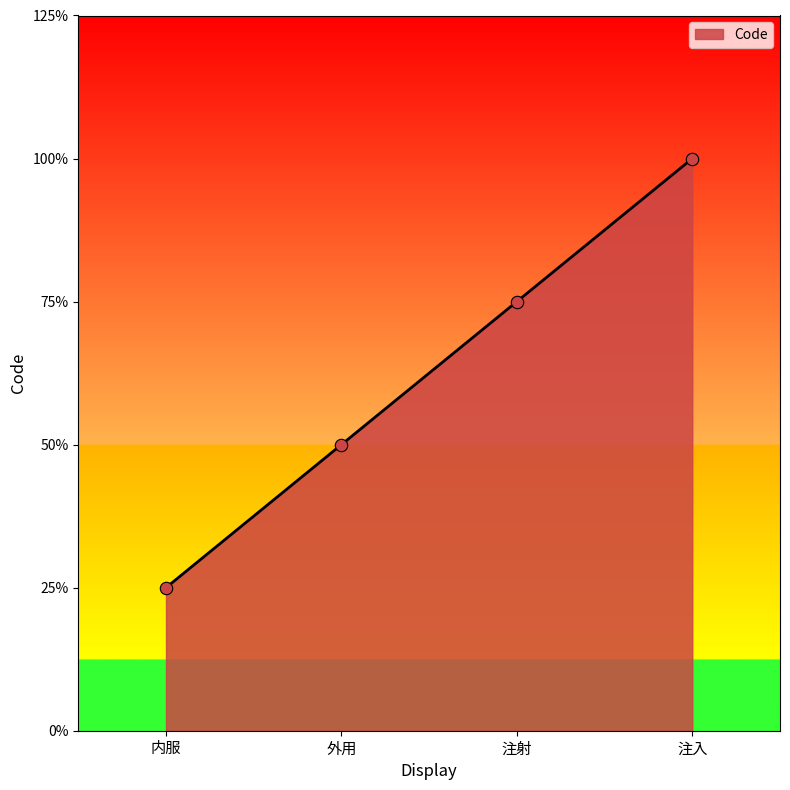

What is the ratio of the value at 内服 to the value at 注入?

0.2